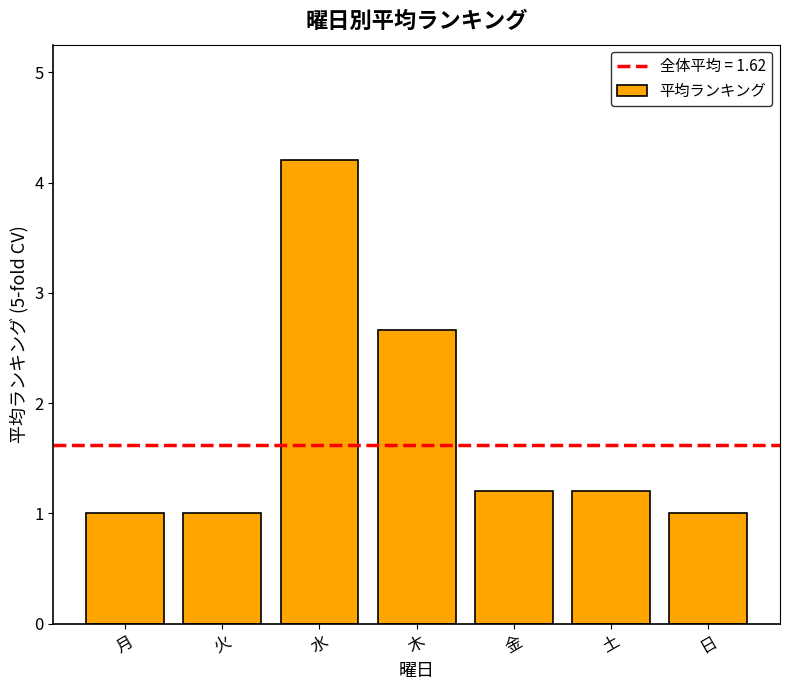

Where is the data nearest to the value 2?

木